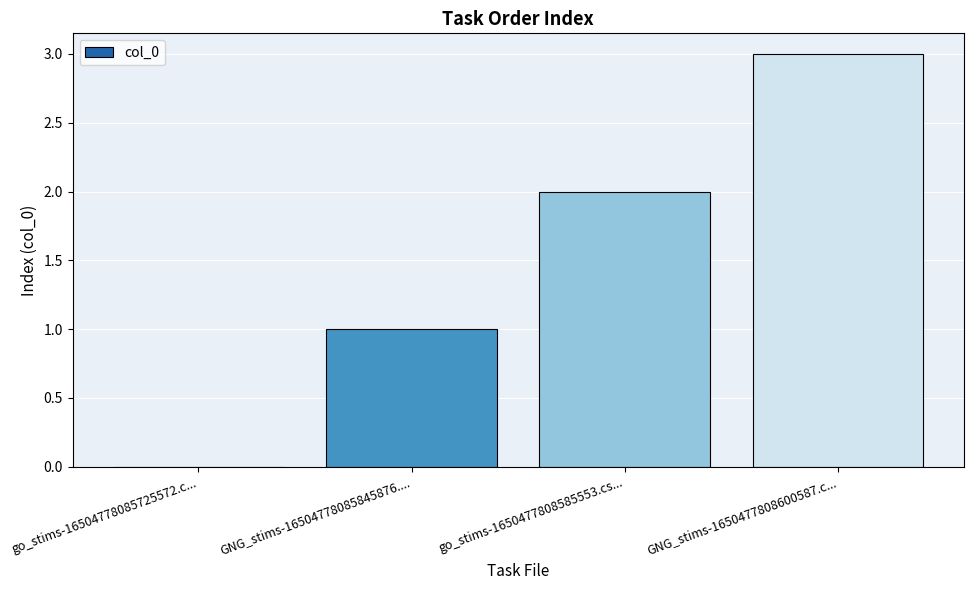

Reading left to right, transcribe all the data shown in this chart.

go_stims-16504778085725572.c...=0	GNG_stims-16504778085845876....=1	go_stims-1650477808585553.cs...=2	GNG_stims-1650477808600587.c...=3